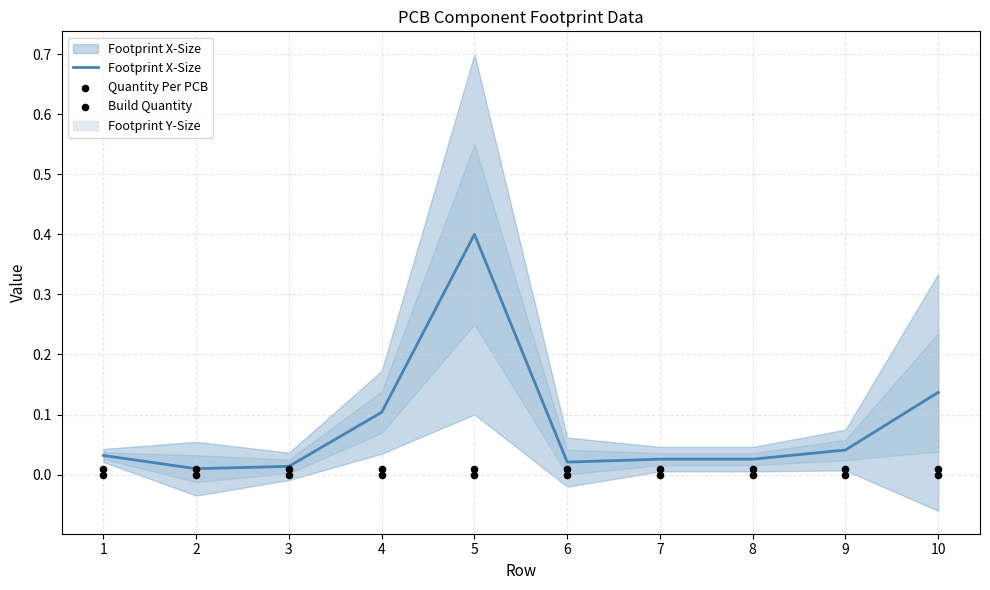

Which series reaches the maximum Y coordinate?

Footprint X-Size